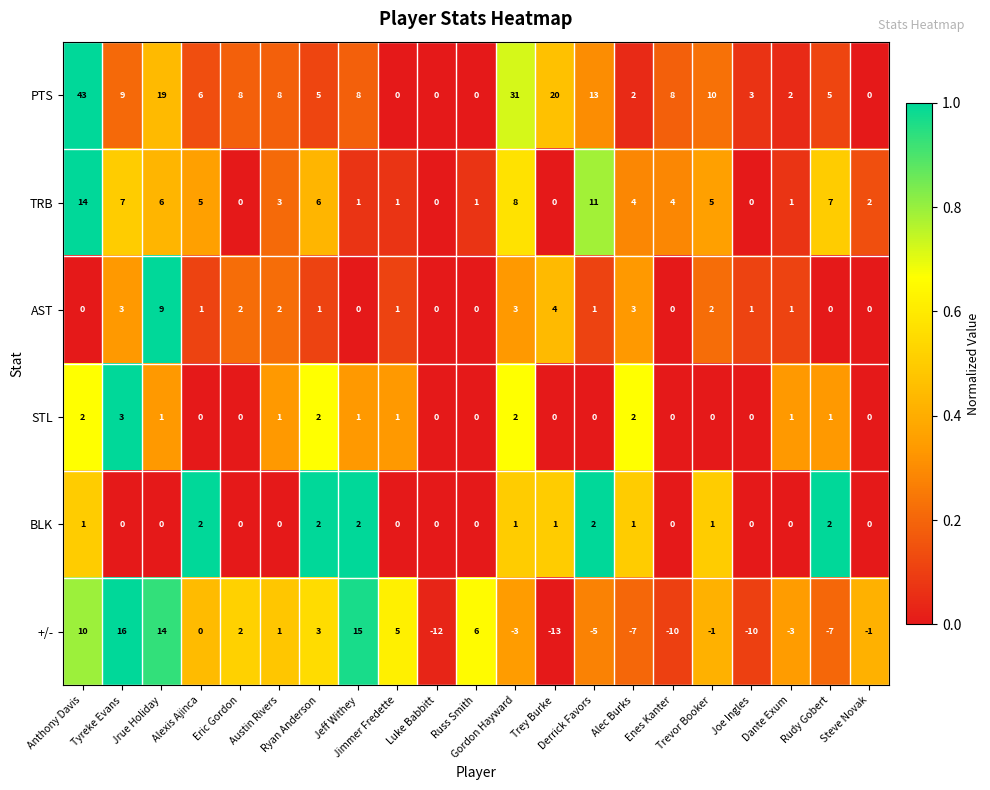

Which series has the largest total across all categories?

PTS